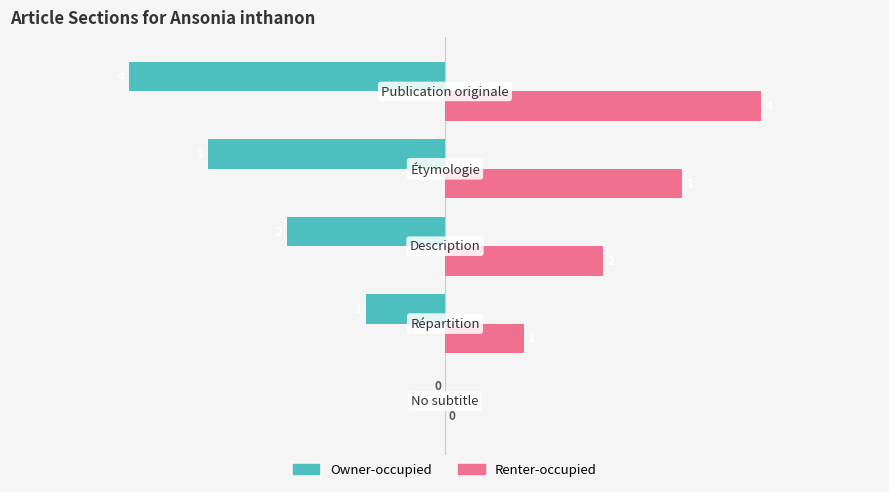

What is the sum of all Renter-occupied values?

10